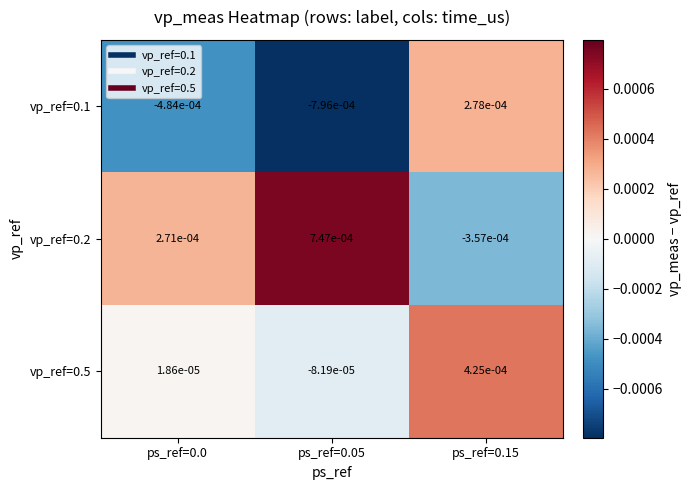

How many data points does each series have?

3